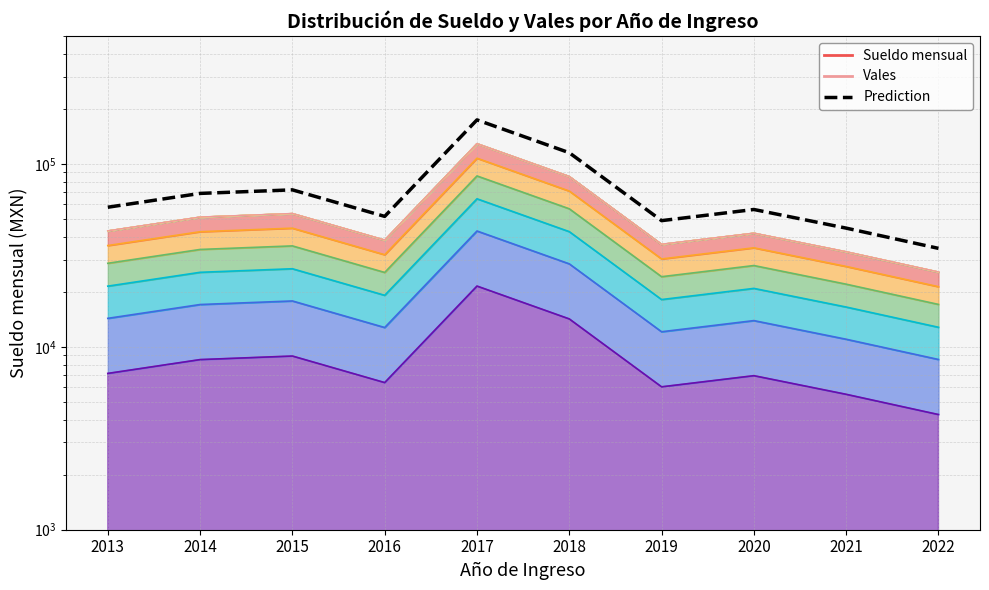

At which category does the data reach its first local valley?

2016